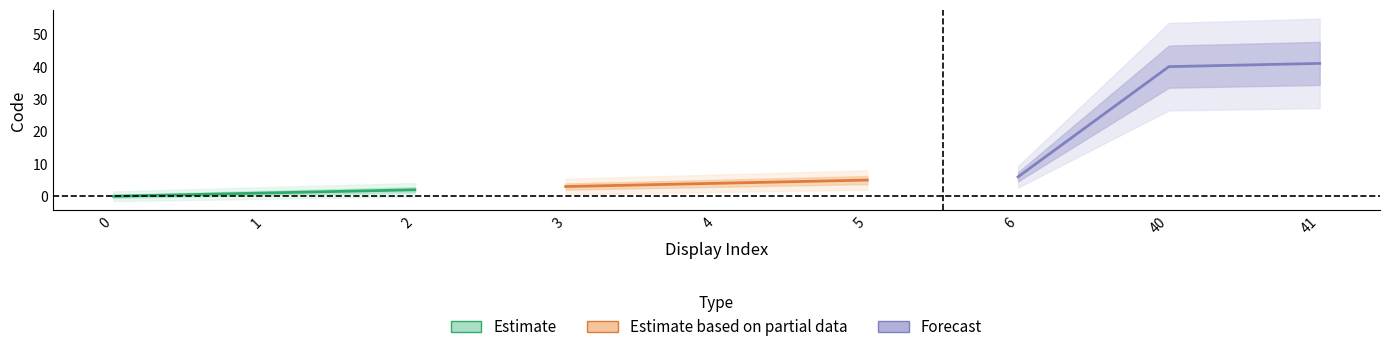

How many data points does each series have?

3